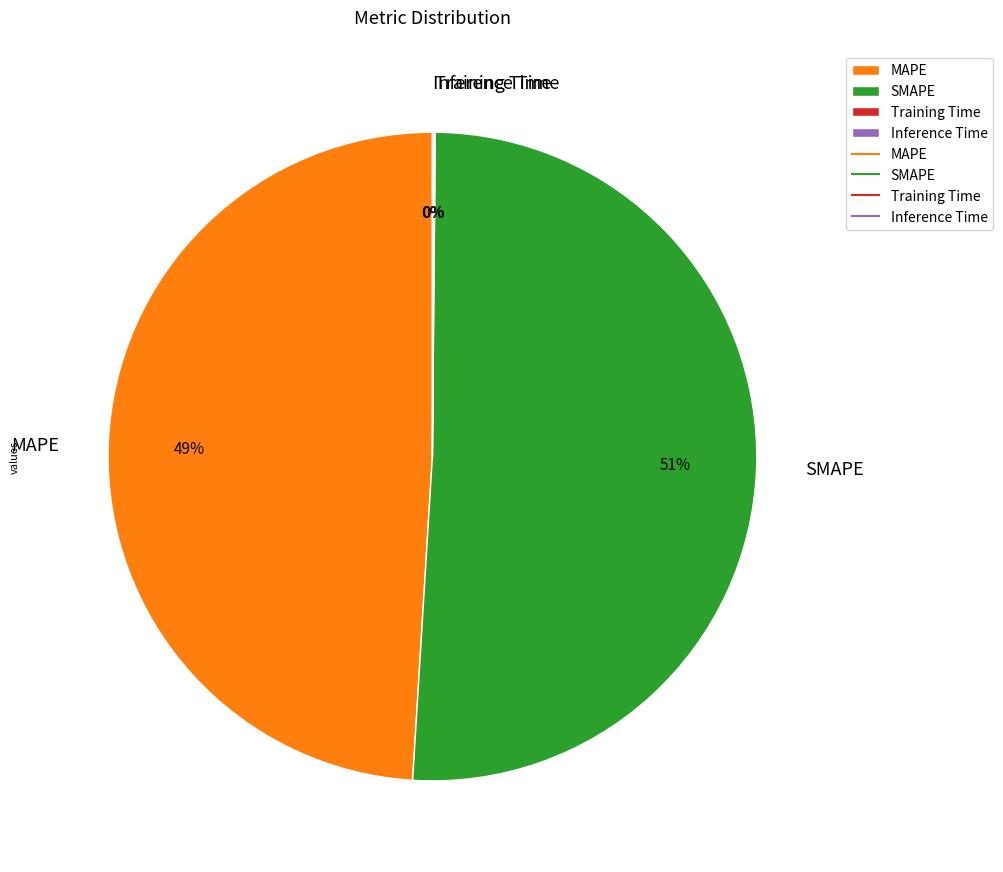

Between MAPE and SMAPE, which is larger?

SMAPE